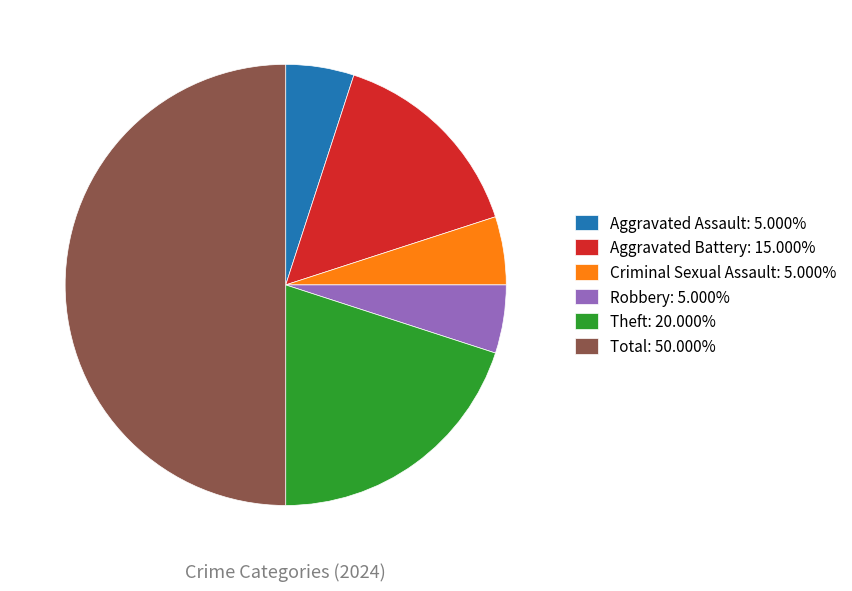

How many slices are in this pie chart?

6